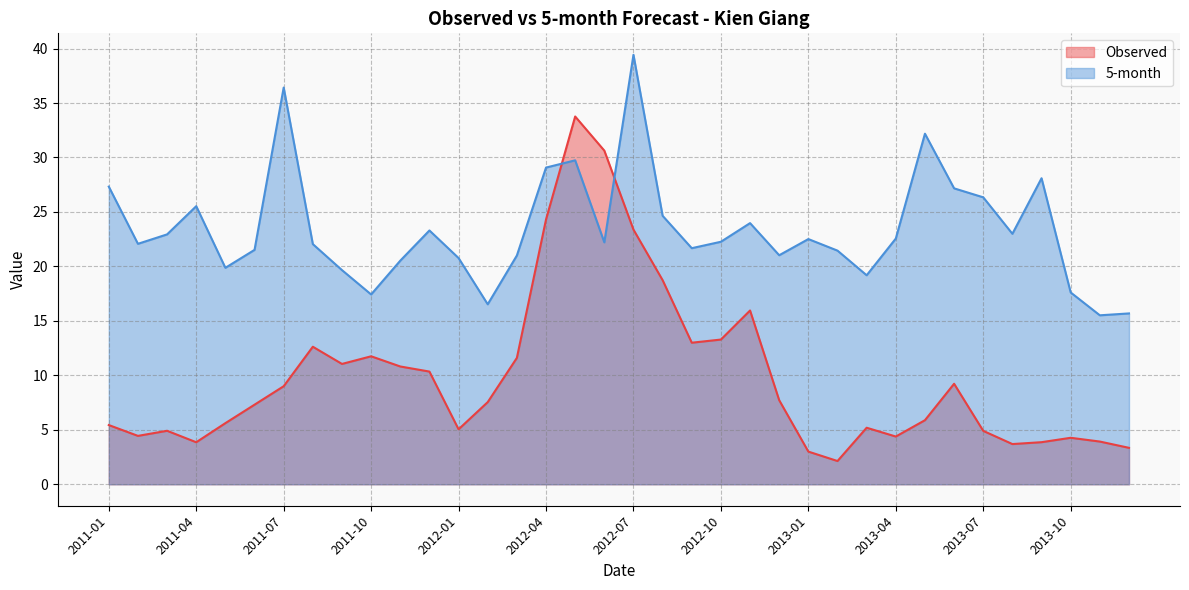

Between 2012-12 and 2012-05, which is larger?

2012-05